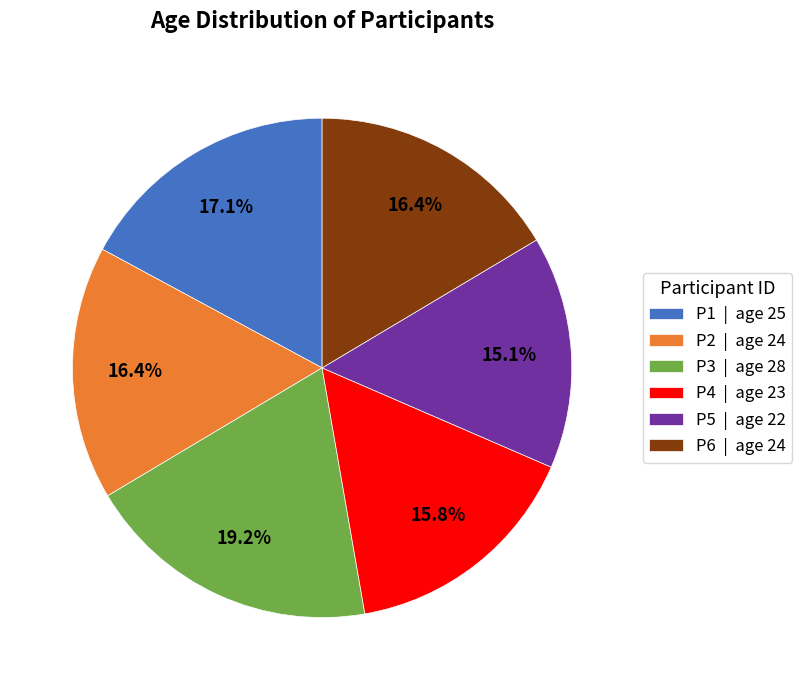

The P5 slice represents 15% of the pie. True or false?

True